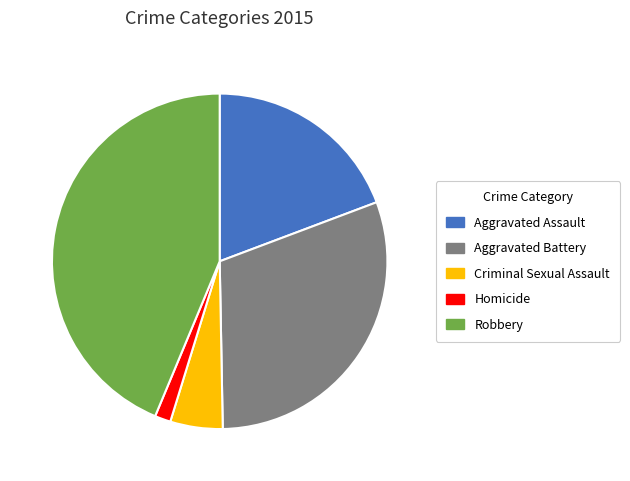

Is Robbery the majority of the pie?

No